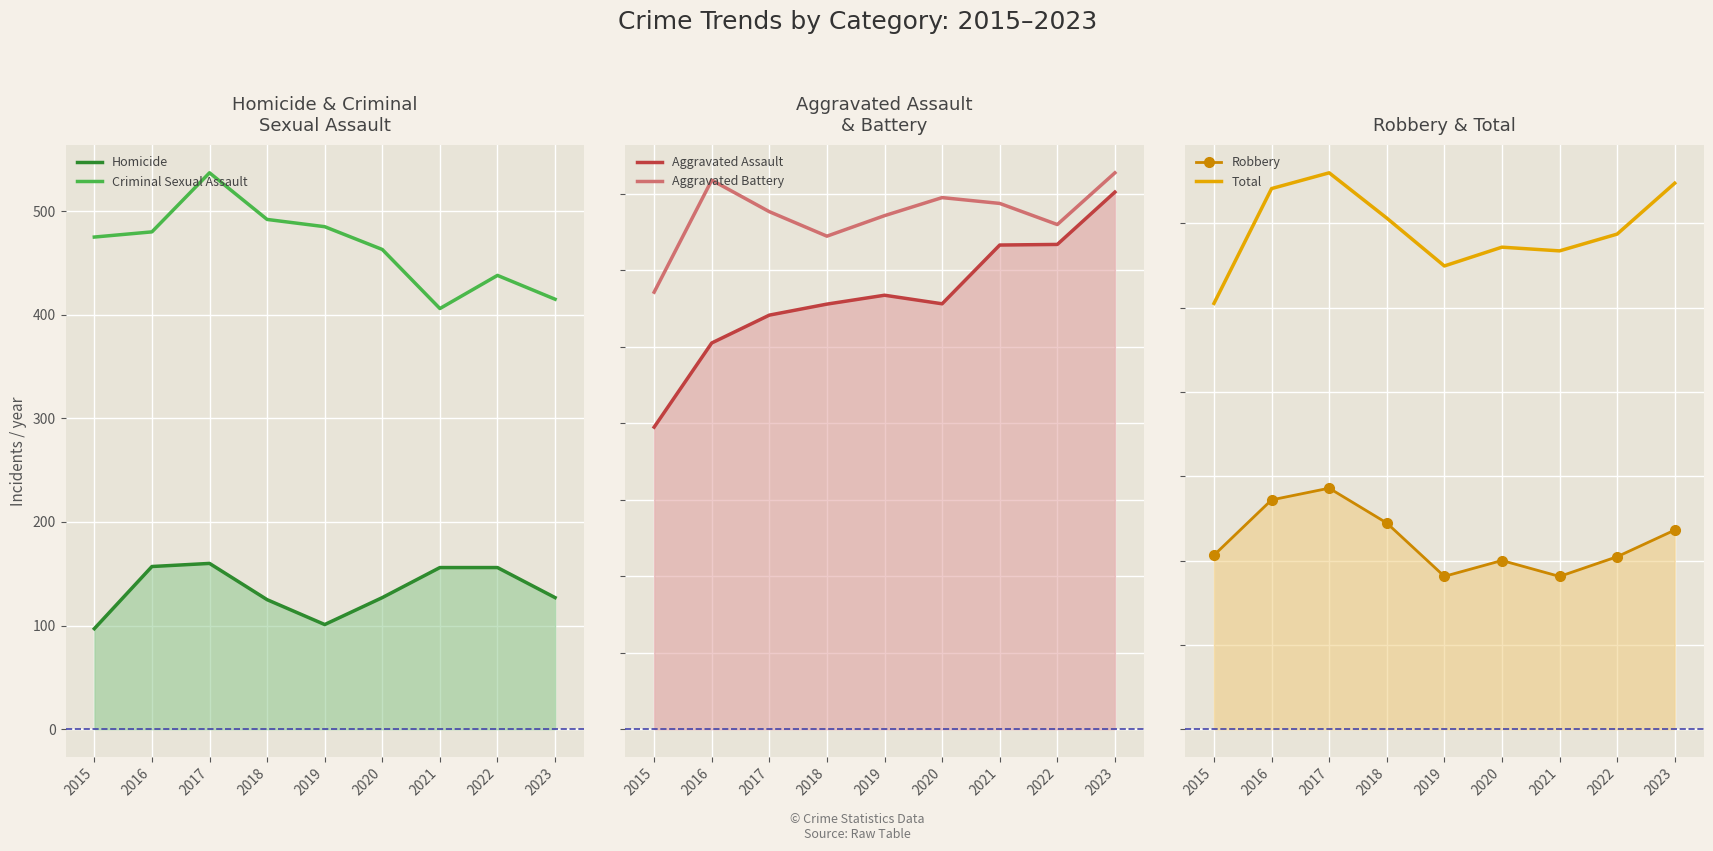

Where is the first local maximum for Total?

2017